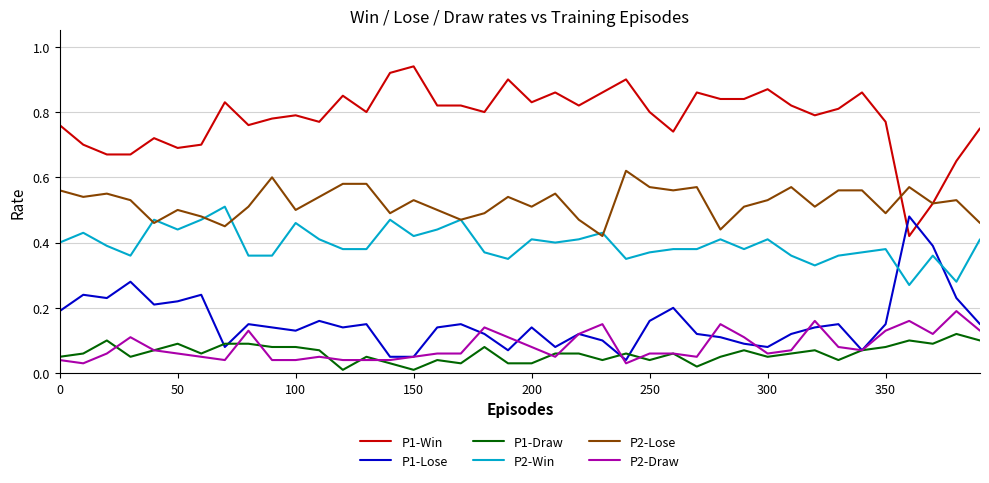

True or false: P1-Win and P1-Draw intersect in this chart.

False